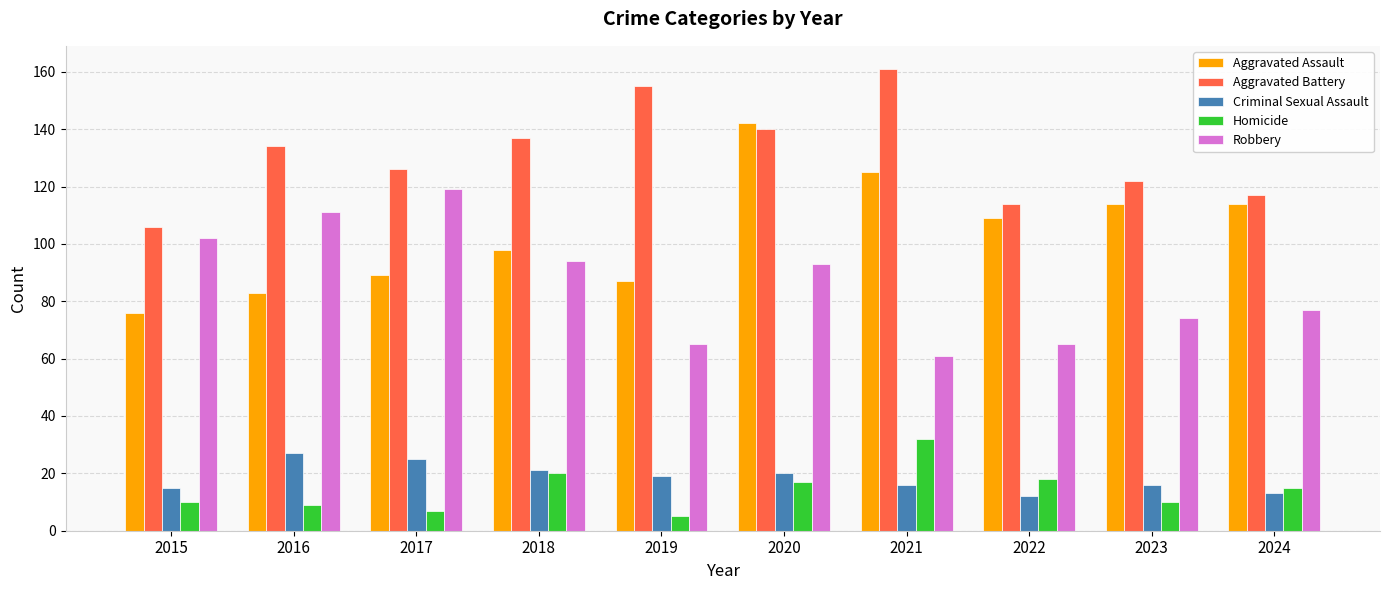

How many bars are there in each group?

5